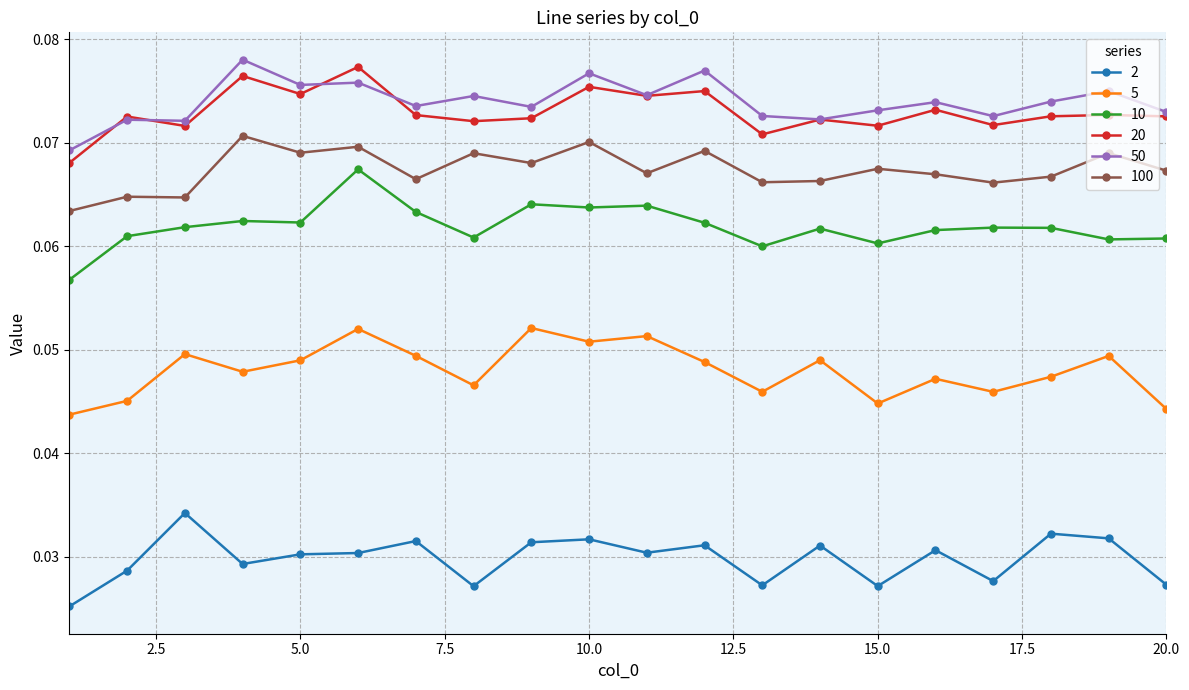

How many distinct data groups are displayed?

6